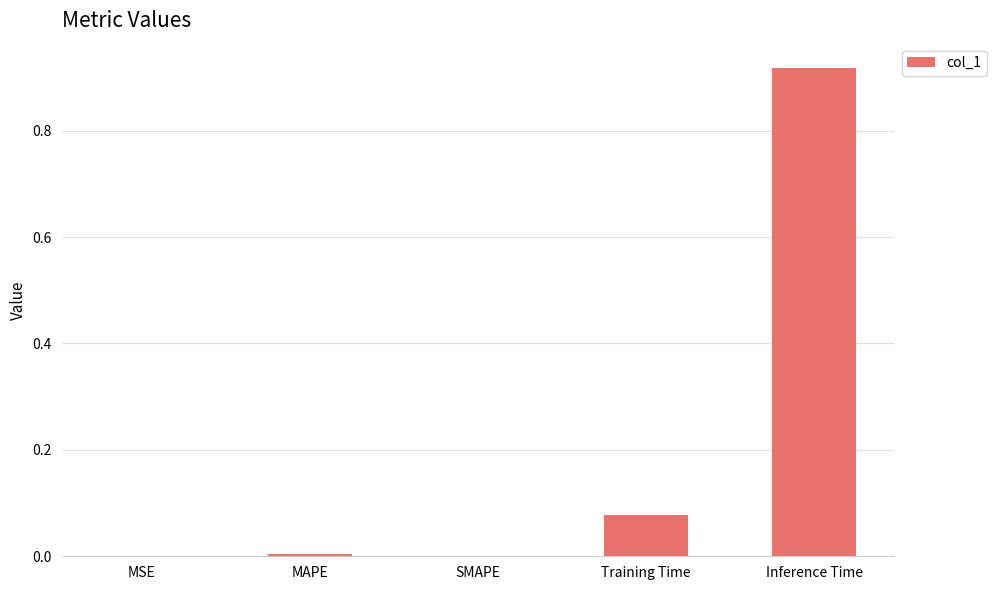

Are the bars horizontal?

No